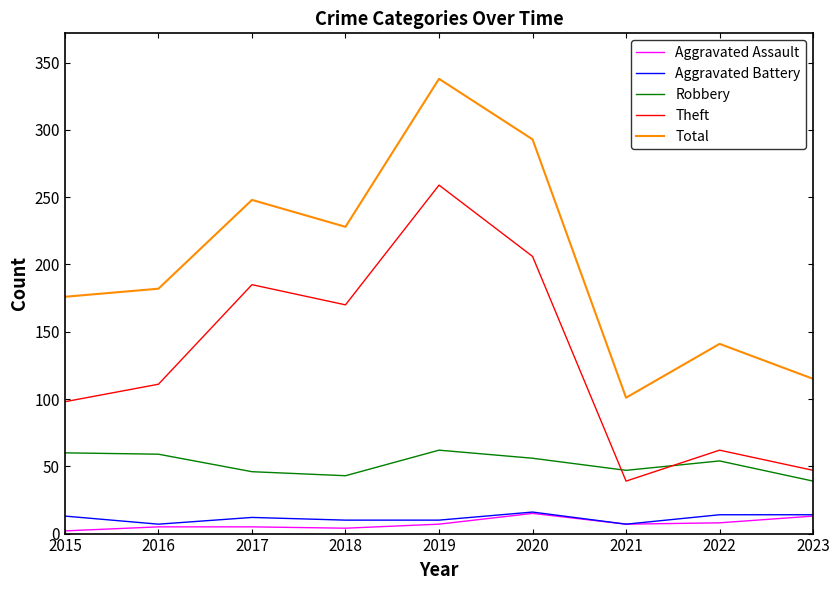

At how many categories does at least one series exceed 48?

9